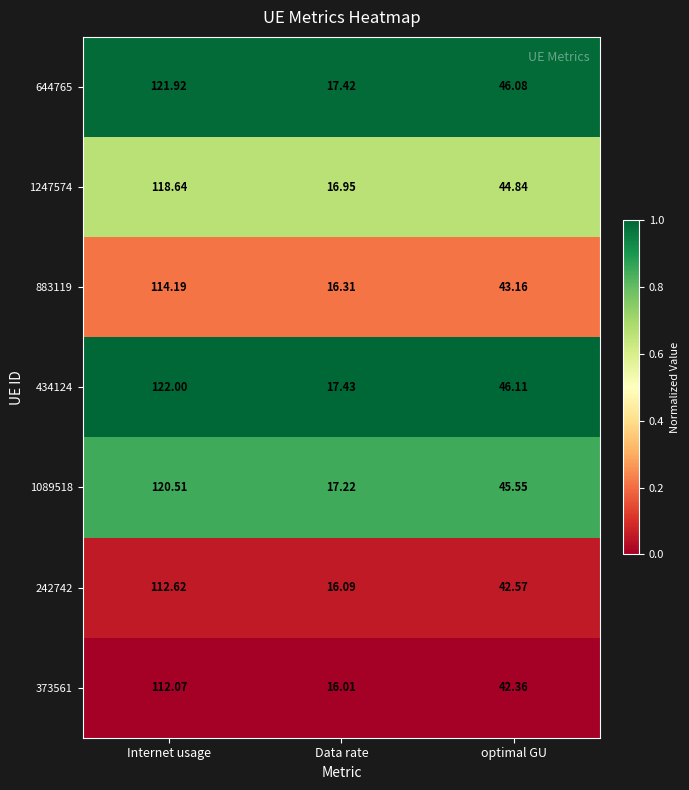

At which label is 644765 closest to 69?

optimal GU